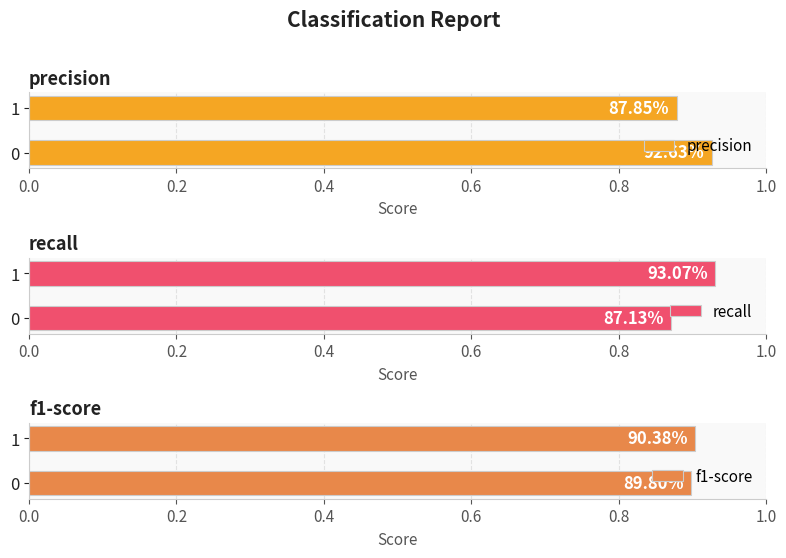

Is the value of f1-score at 0.0 greater than the value of recall at 0.2?

No